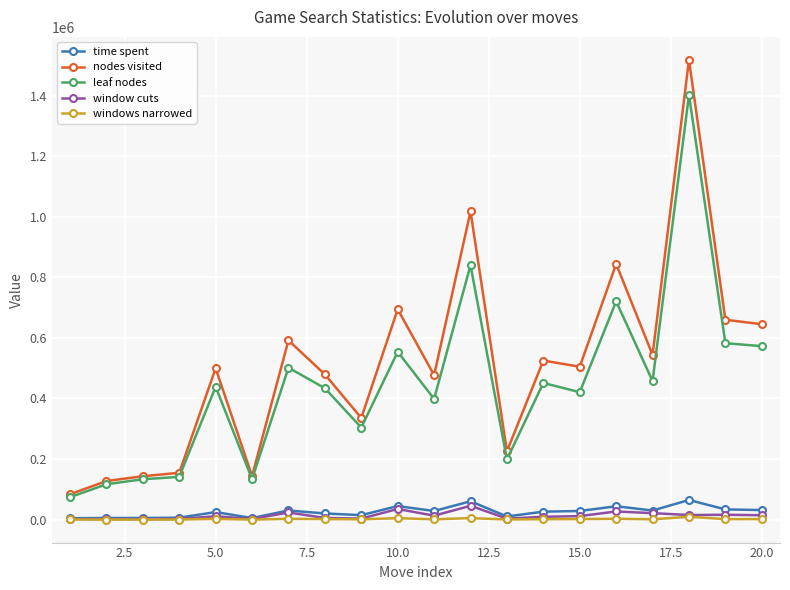

What is the value of the leaf nodes point at the 14th from the left?

451257